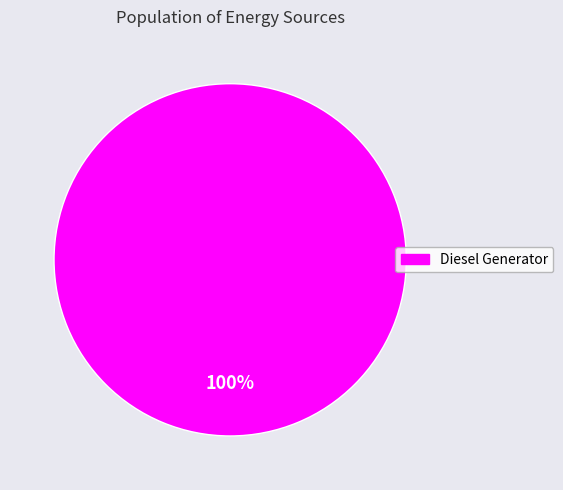

Count the number of slices in the pie.

1